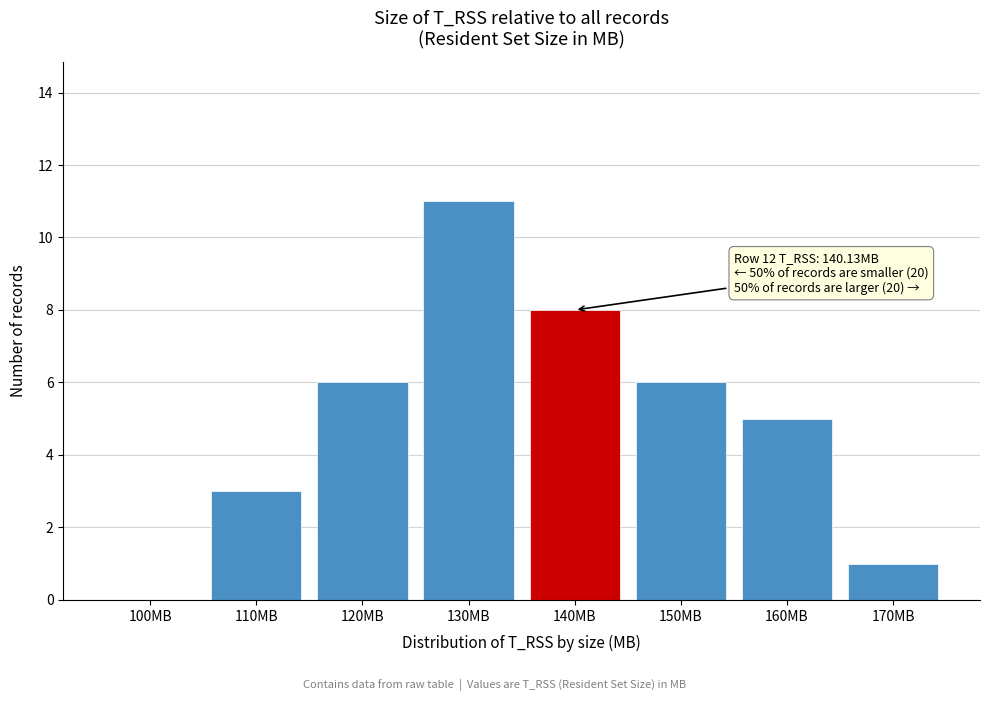

Reading left to right, list all the values displayed in this chart.

100MB=0	110MB=3	120MB=6	130MB=11	140MB=8	150MB=6	160MB=5	170MB=1